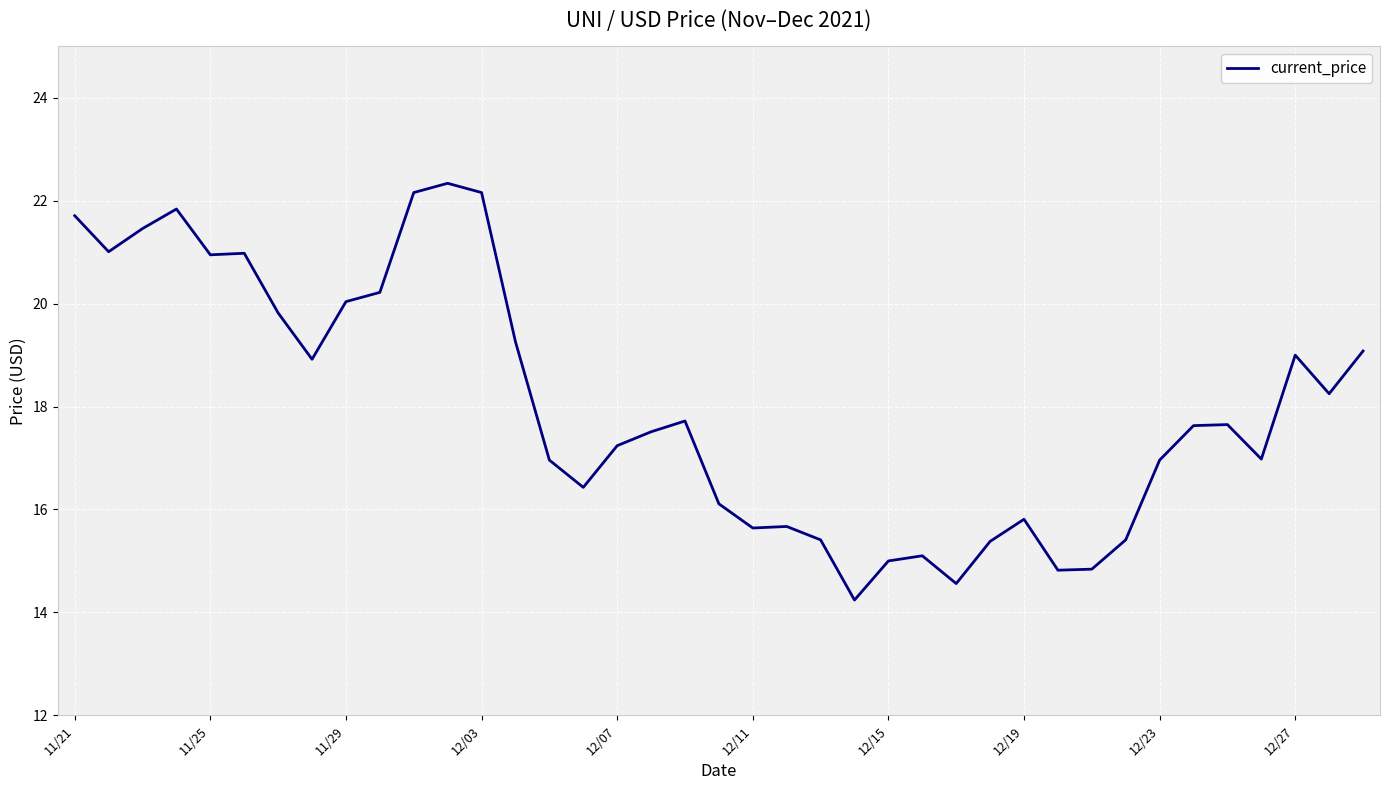

What is the difference between the second highest and minimum values?

7.9